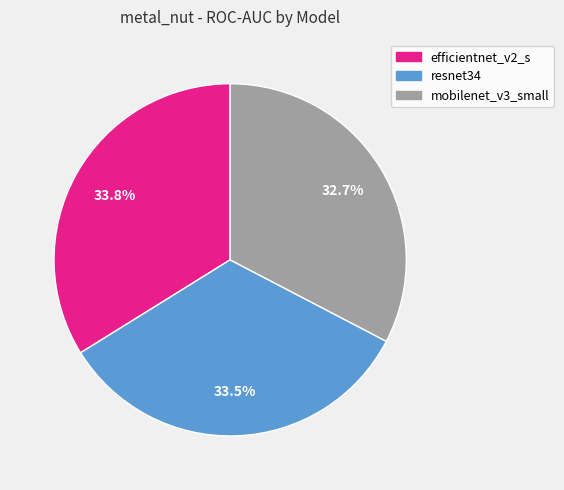

Which category has the smallest portion of the pie?

mobilenet_v3_small